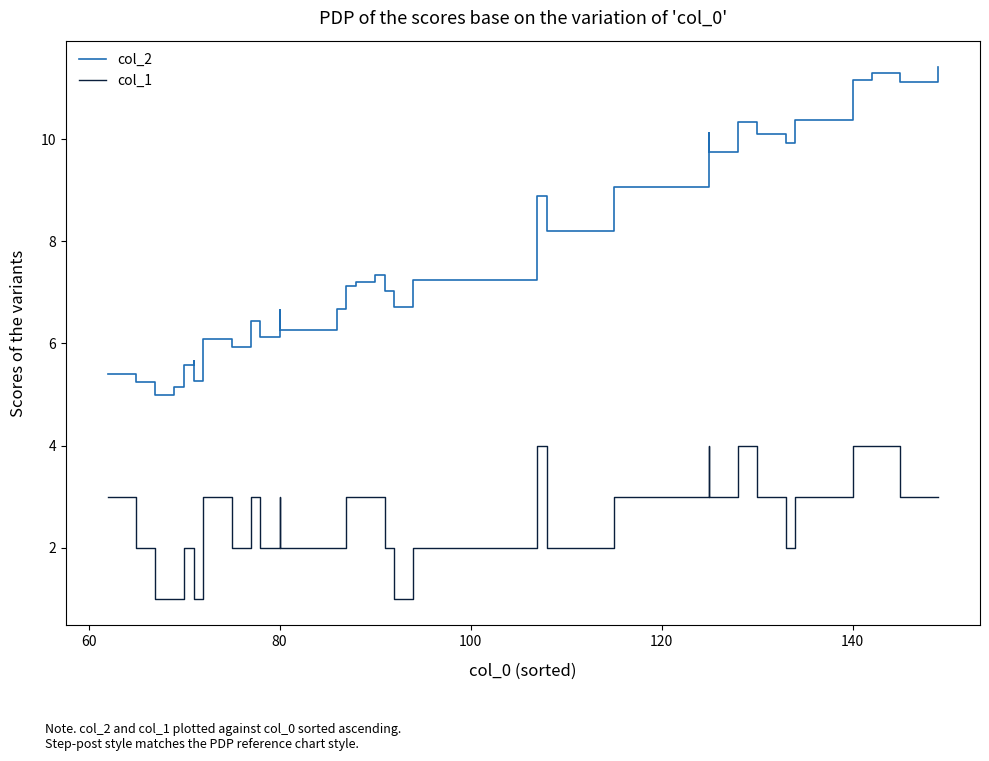

What is the lowest value of the col_1 series?

1.0